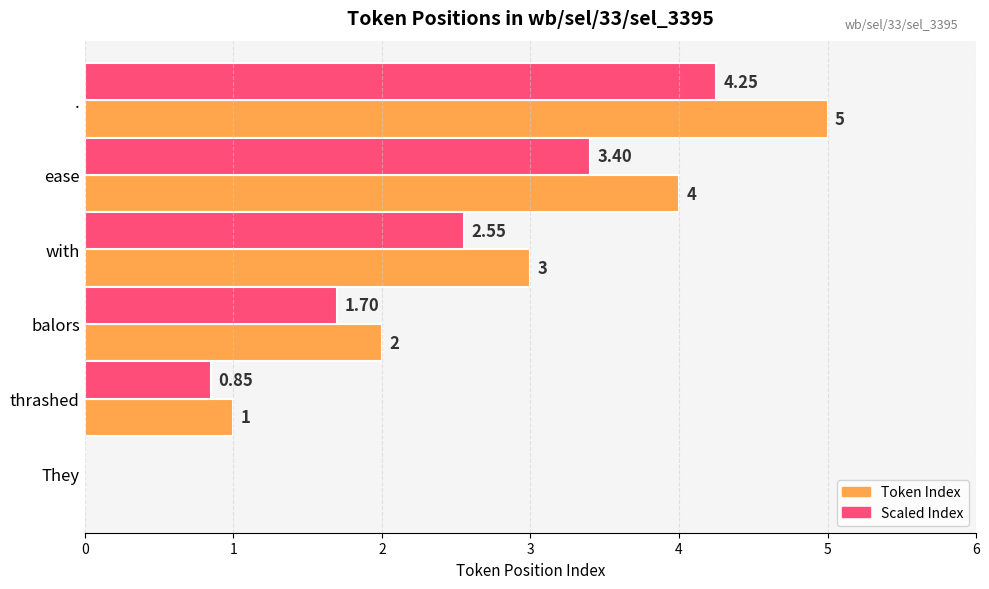

Count the Token Index values in the range 1 to 4.

4